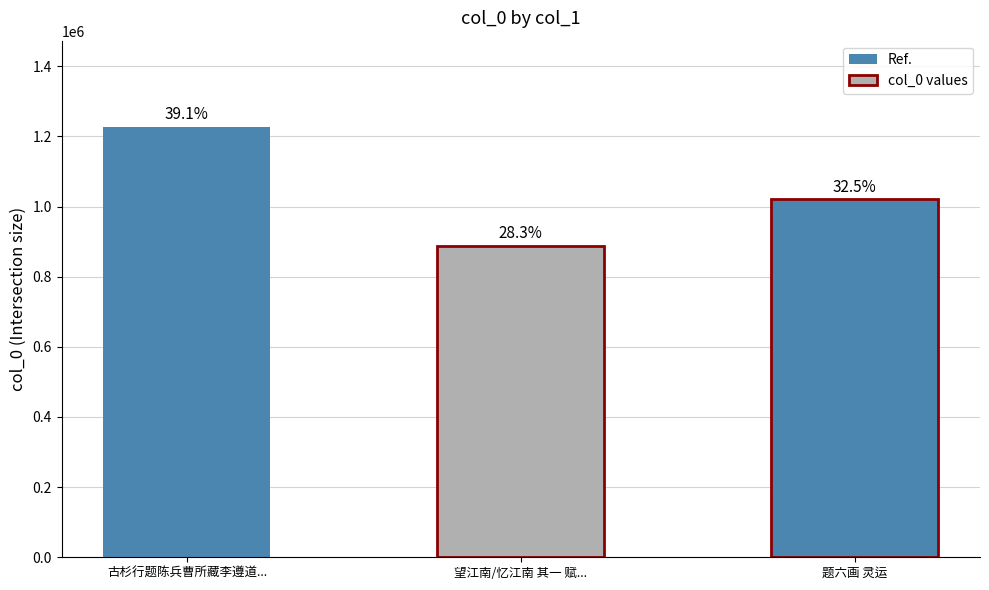

Count the values in the range 887690 to 1227553.

3